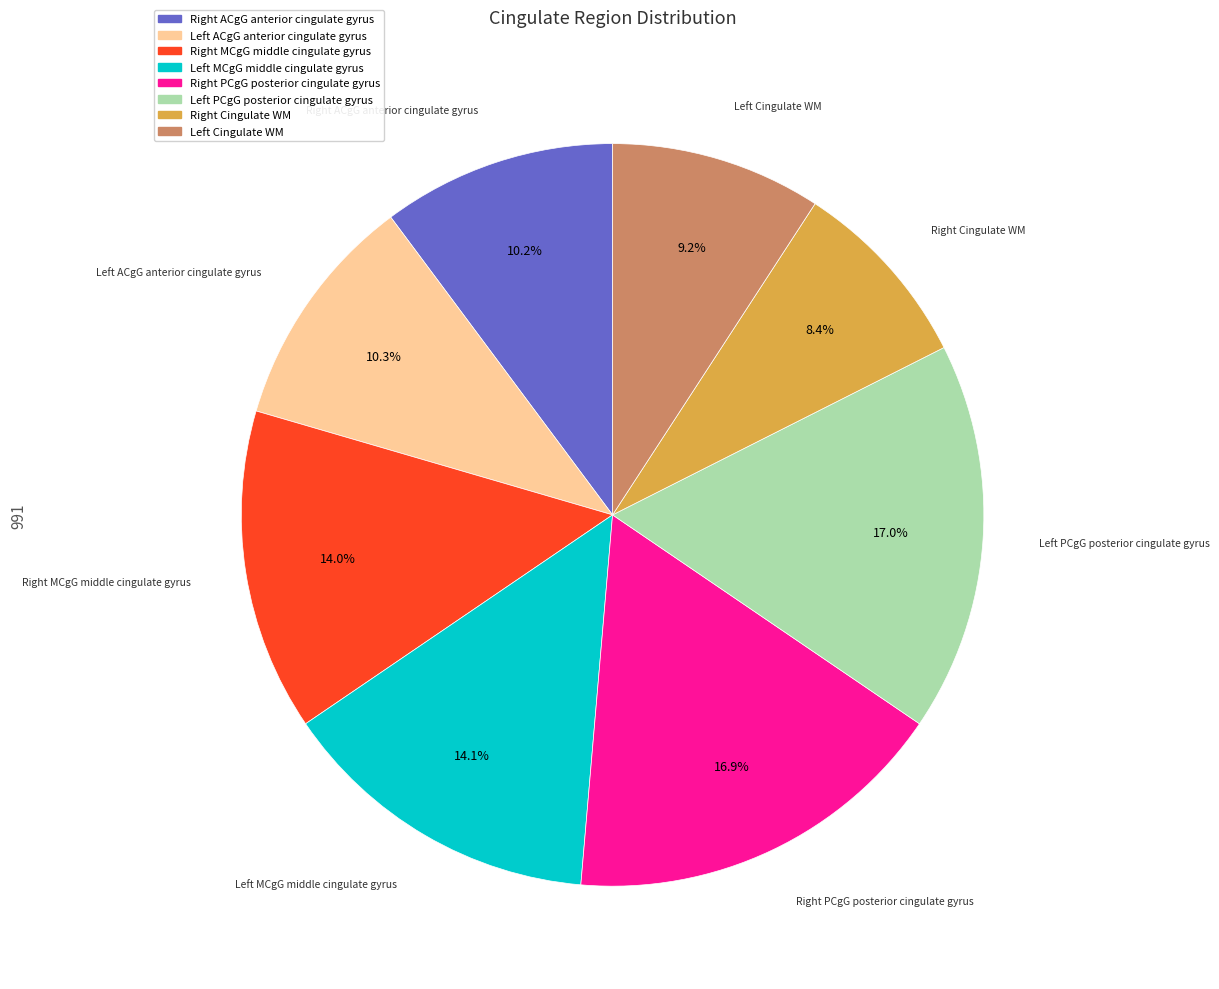

Is there any slice that represents more than half of the pie?

No